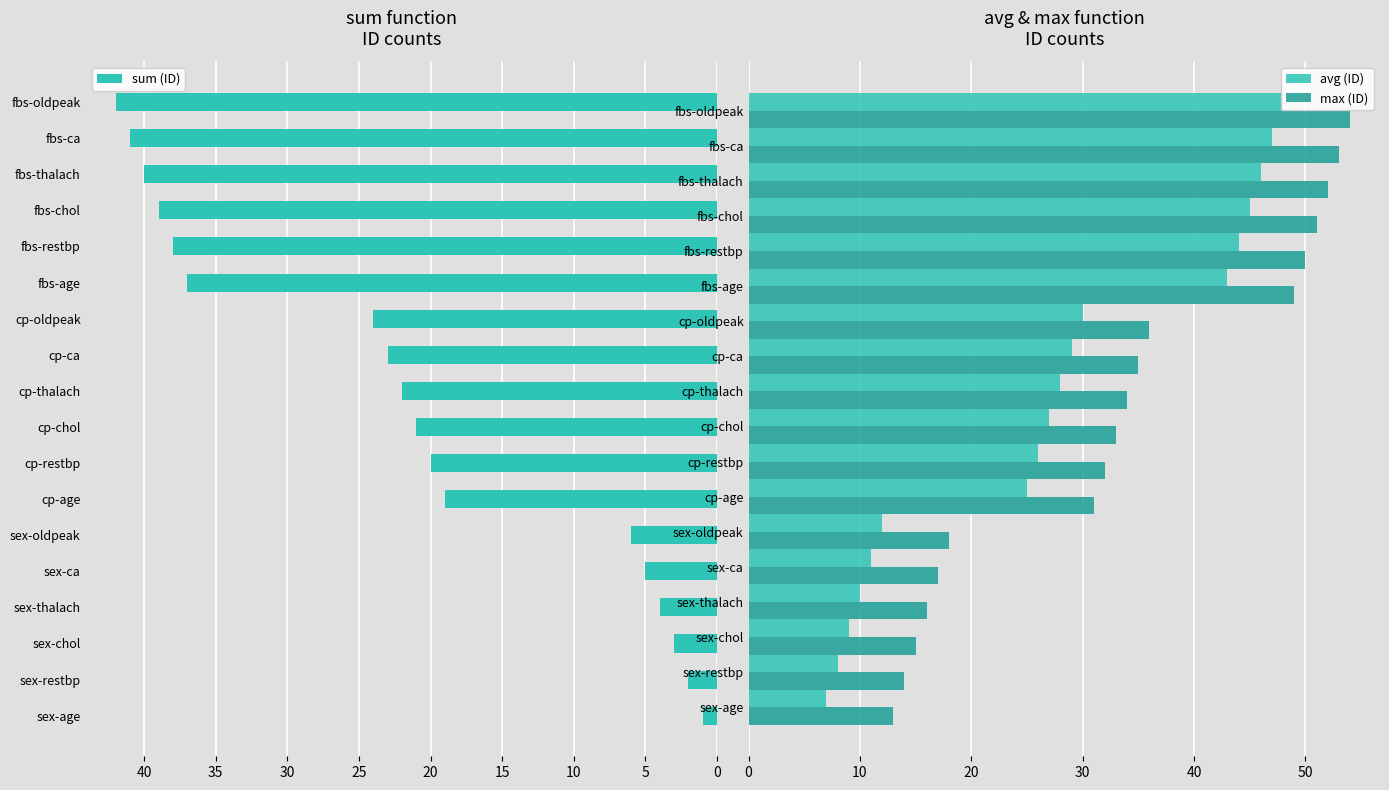

Read the avg (ID) value at sex-restbp.

8